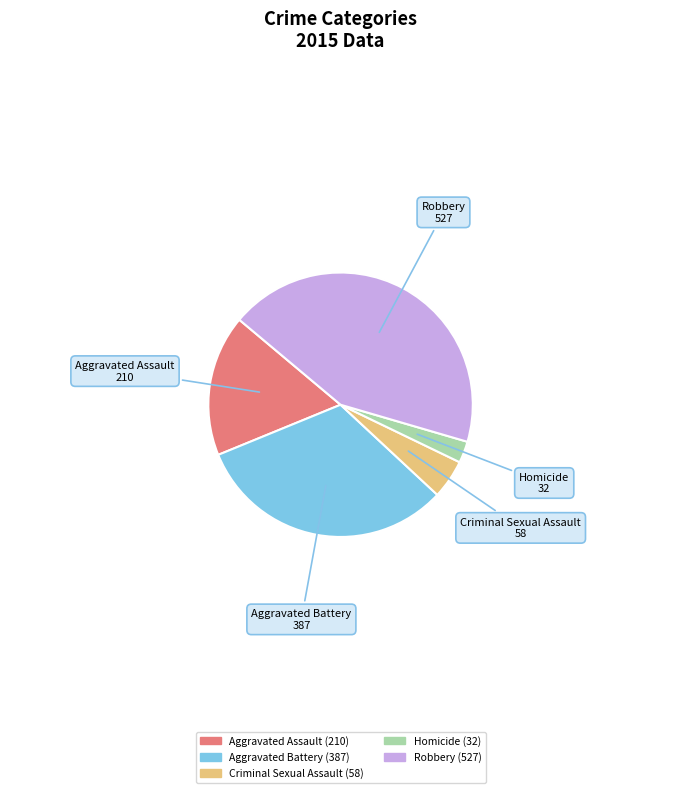

Do Aggravated Battery and Aggravated Assault together represent more than half of the pie?

No